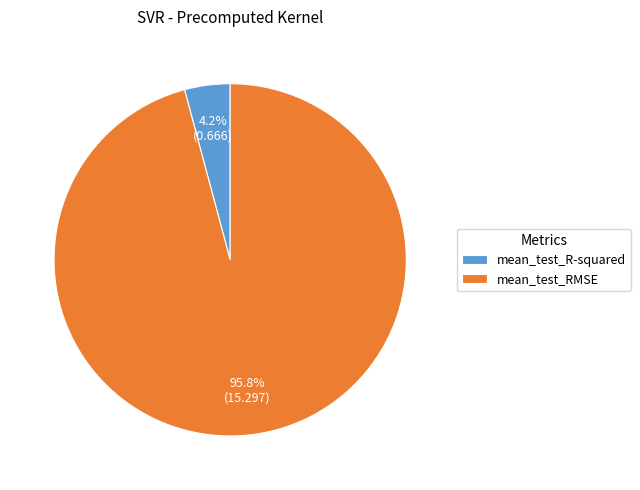

Between mean_test_R-squared and mean_test_RMSE, which is larger?

mean_test_RMSE